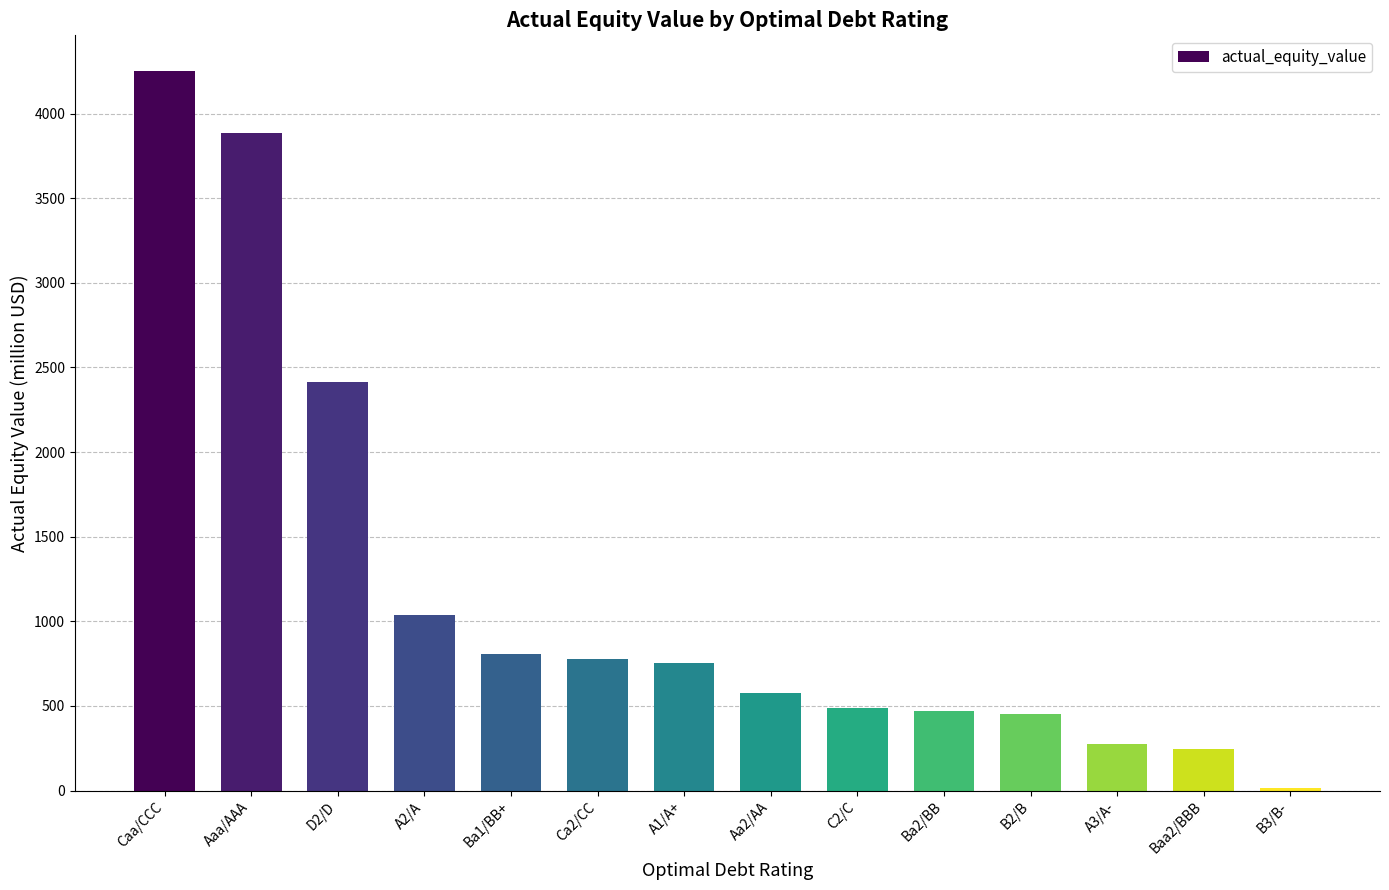

What is the label of the 2nd bar from the right?

Baa2/BBB